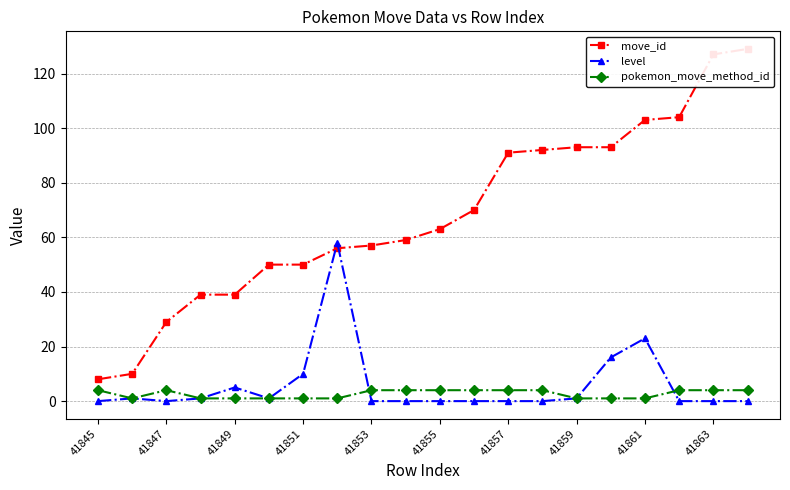

What is the difference between the maximum and minimum values in the pokemon_move_method_id series?

3